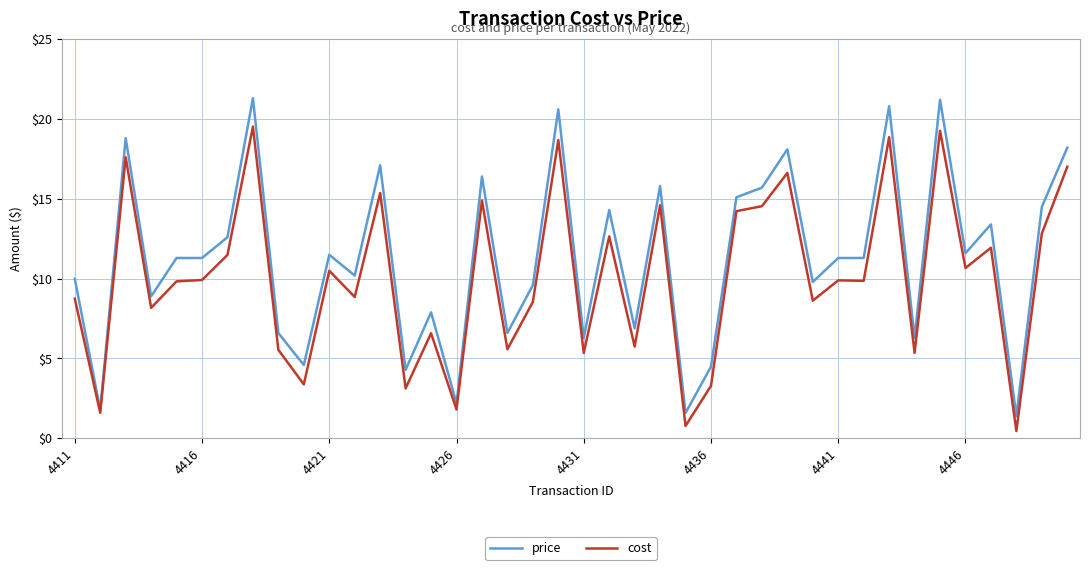

What are all the series names shown in the legend?

price, cost